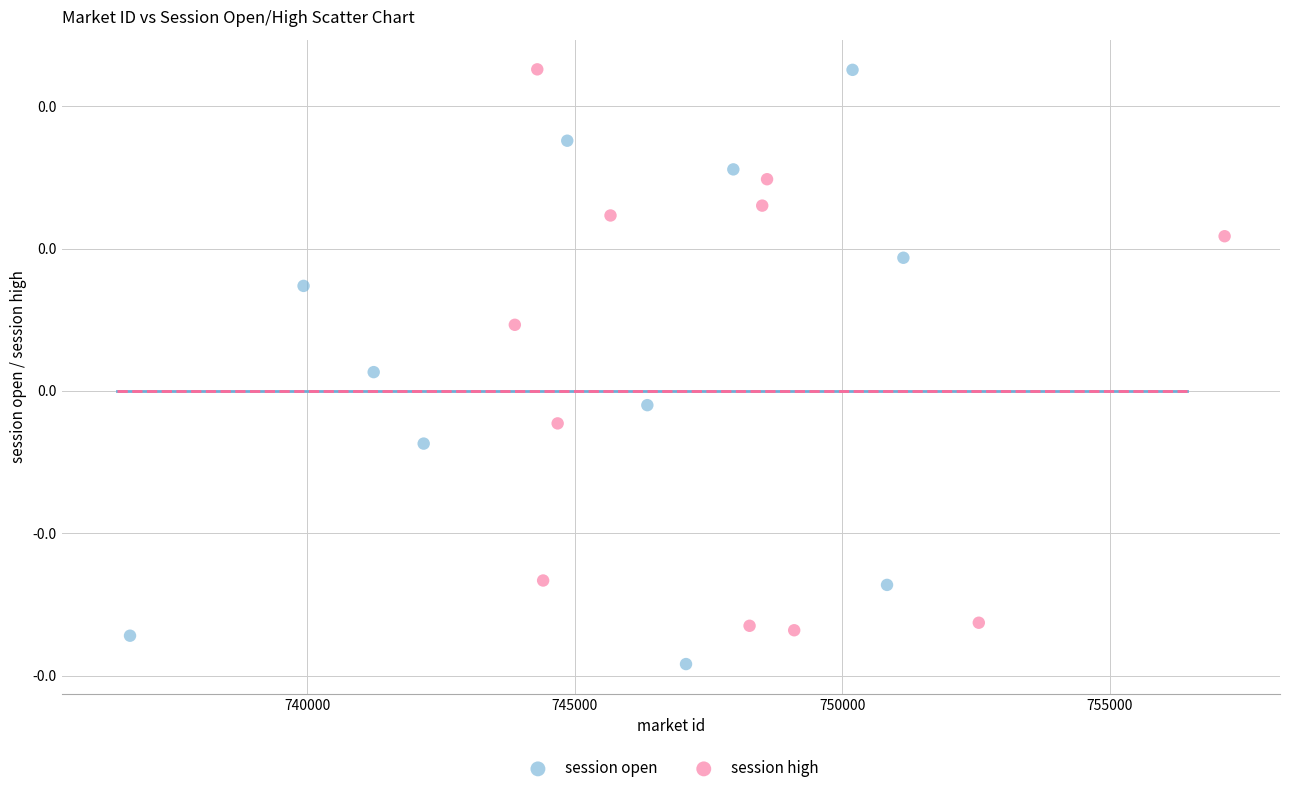

Which series contains the lowest Y value?

session open